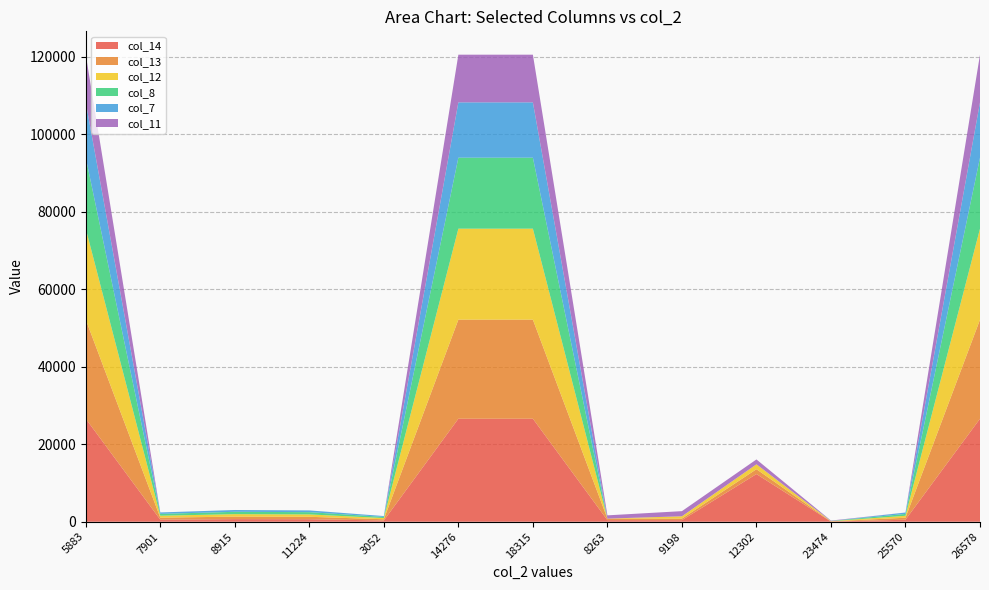

Is it true that col_14 equals 12302 at 12302?

True